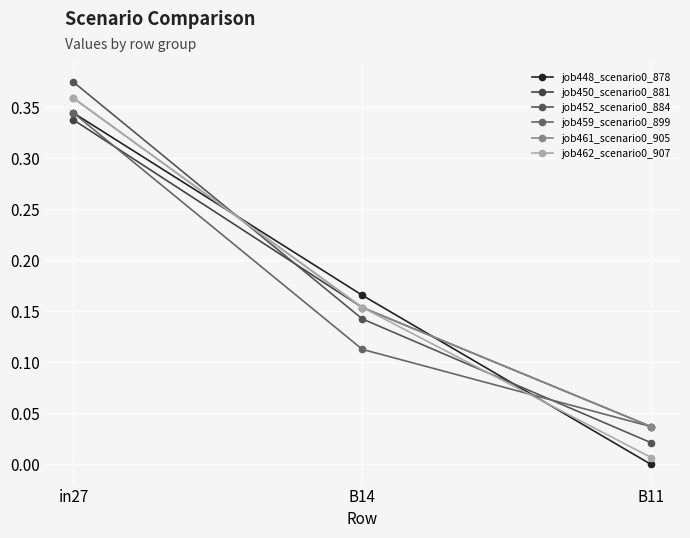

Which series has the largest range (max minus min)?

job452_scenario0_884